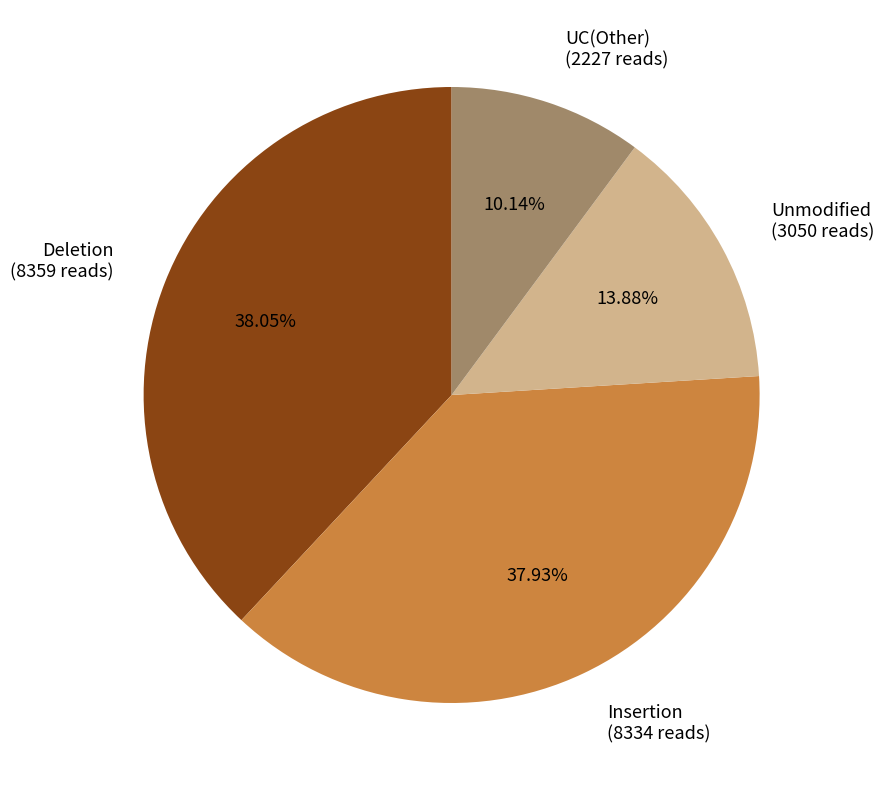

Between Unmodified (3050 reads) and Deletion (8359 reads), which is larger?

Deletion (8359 reads)